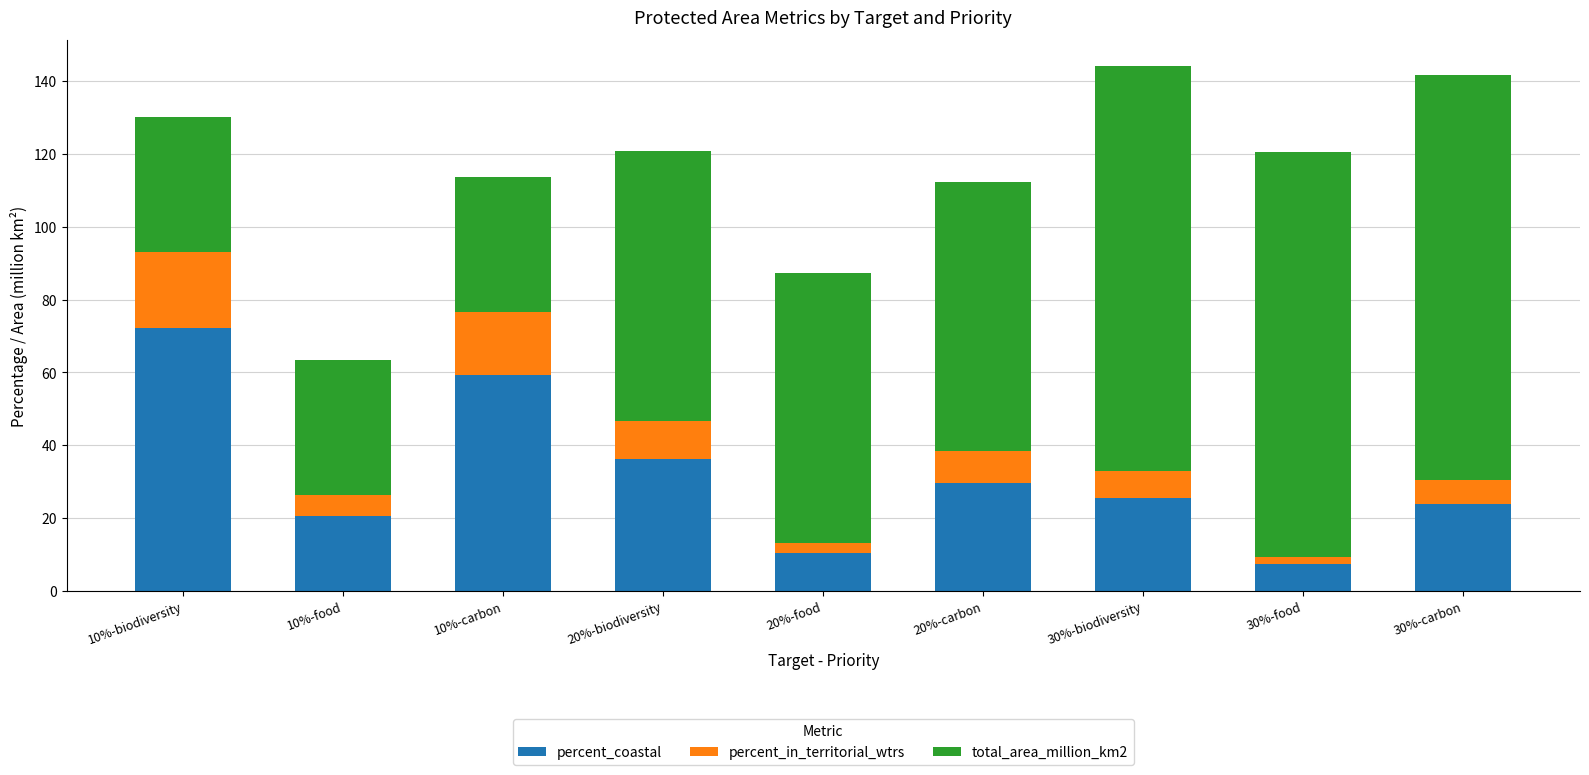

What is the sum of all percent_coastal values?

284.9